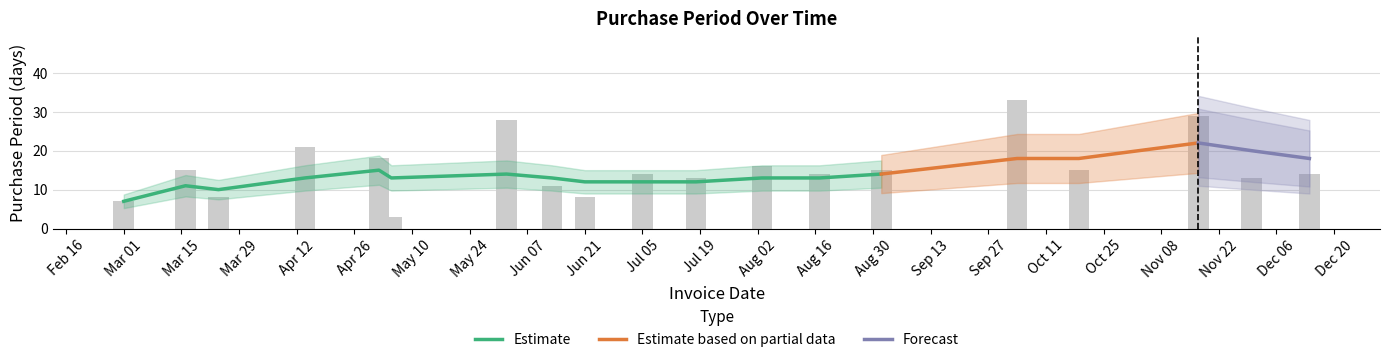

What position from the right is 2016-12-14?

1